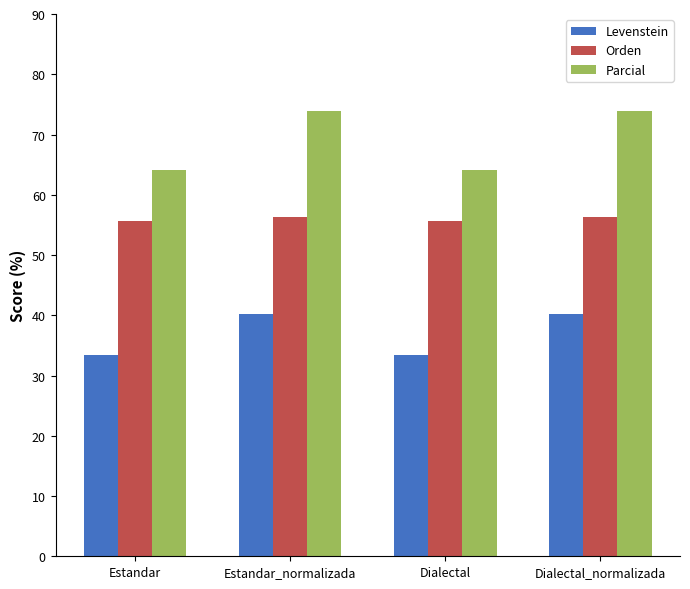

Is it true that Orden equals 55.7 at Estandar?

True